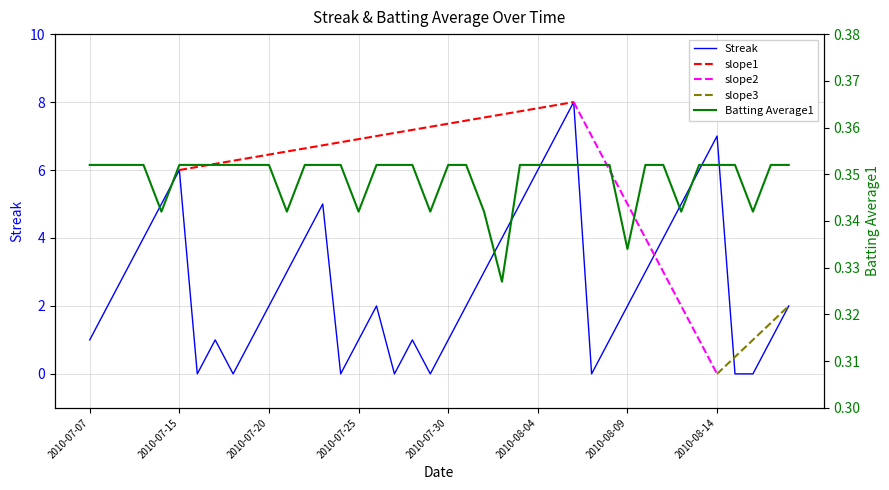

What is the difference between the second highest and second lowest values in the Streak series?

7